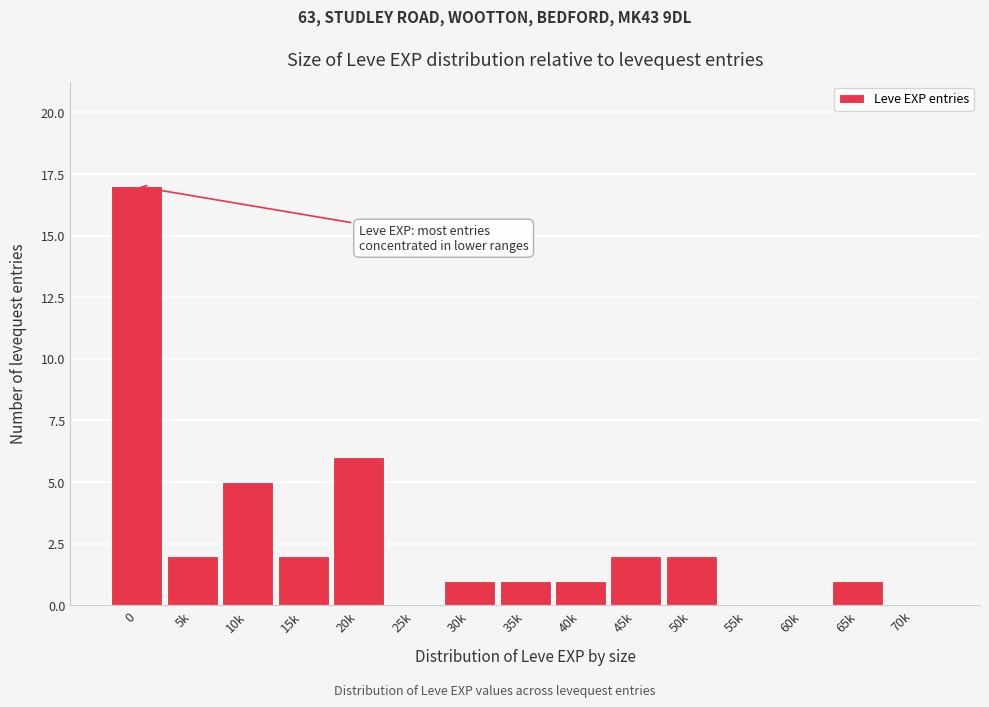

Reading left to right, transcribe all the data shown in this chart.

0=17	5k=2	10k=5	15k=2	20k=6	25k=0	30k=1	35k=1	40k=1	45k=2	50k=2	55k=0	60k=0	65k=1	70k=0